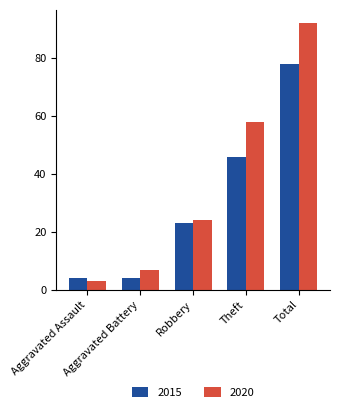

What are all the series names shown in the legend?

2015, 2020